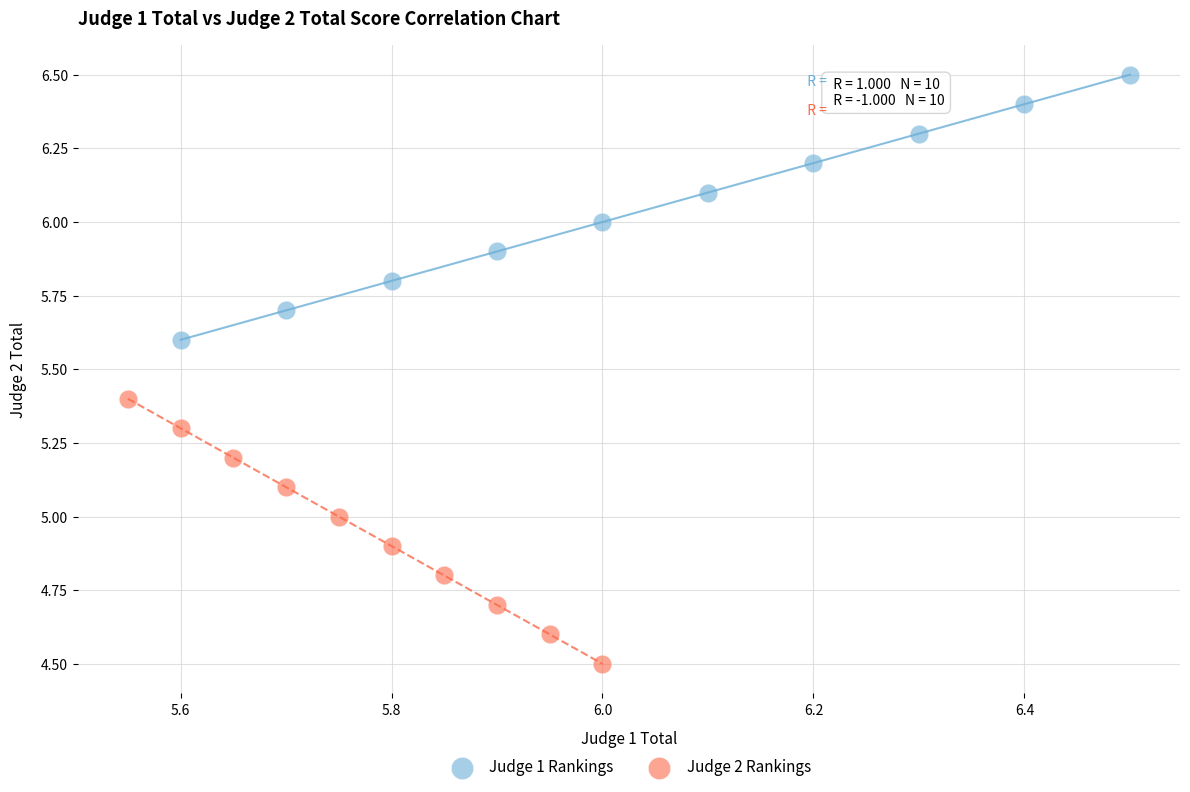

Which series contains the highest Y value?

Judge 1 Rankings